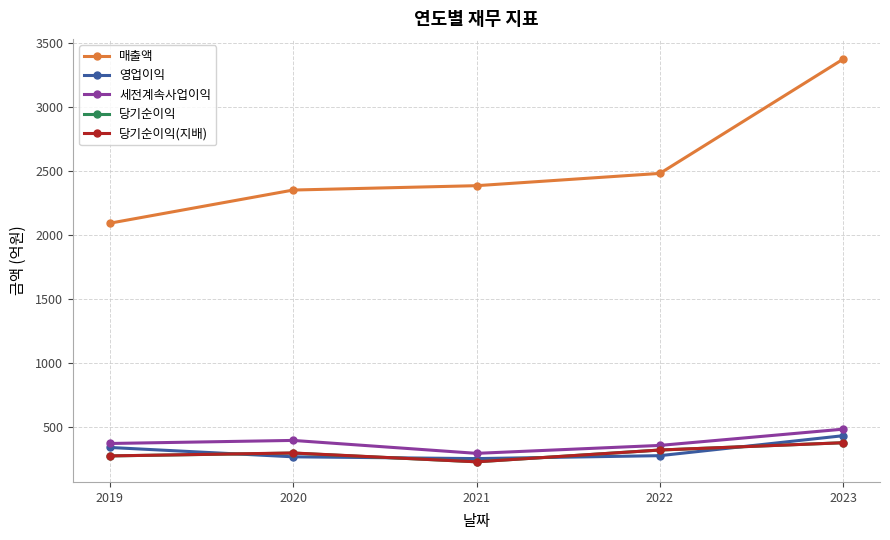

What is the difference between the second highest and minimum values in the 영업이익 series?

87